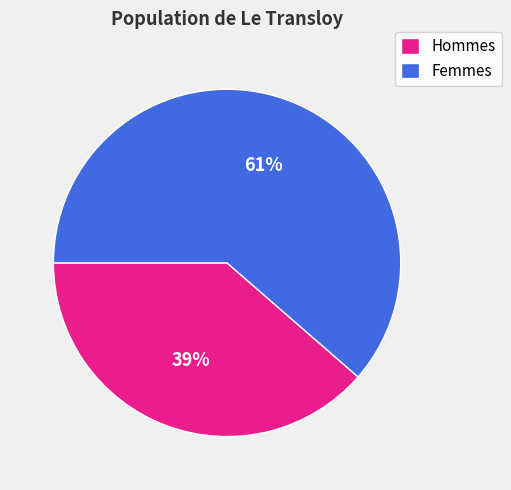

What is the smallest slice in the pie chart?

Hommes